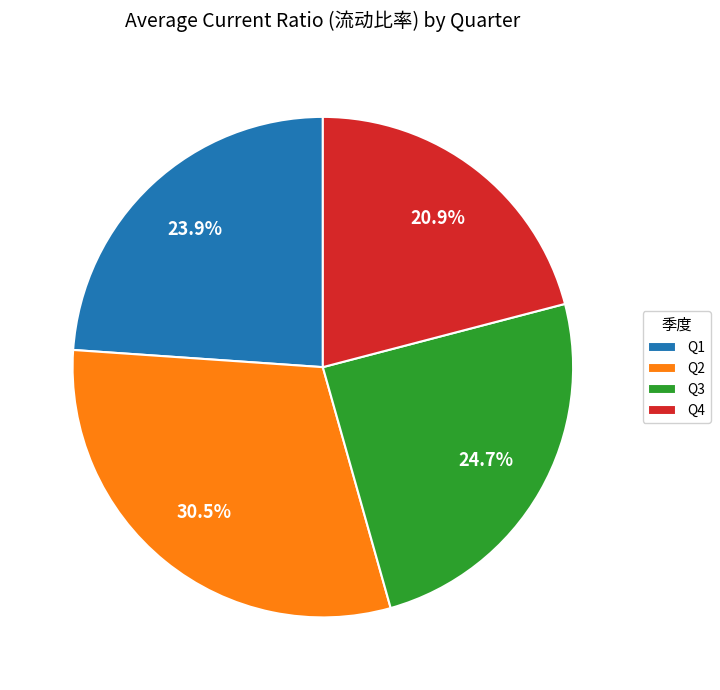

Is there any slice that represents more than half of the pie?

No